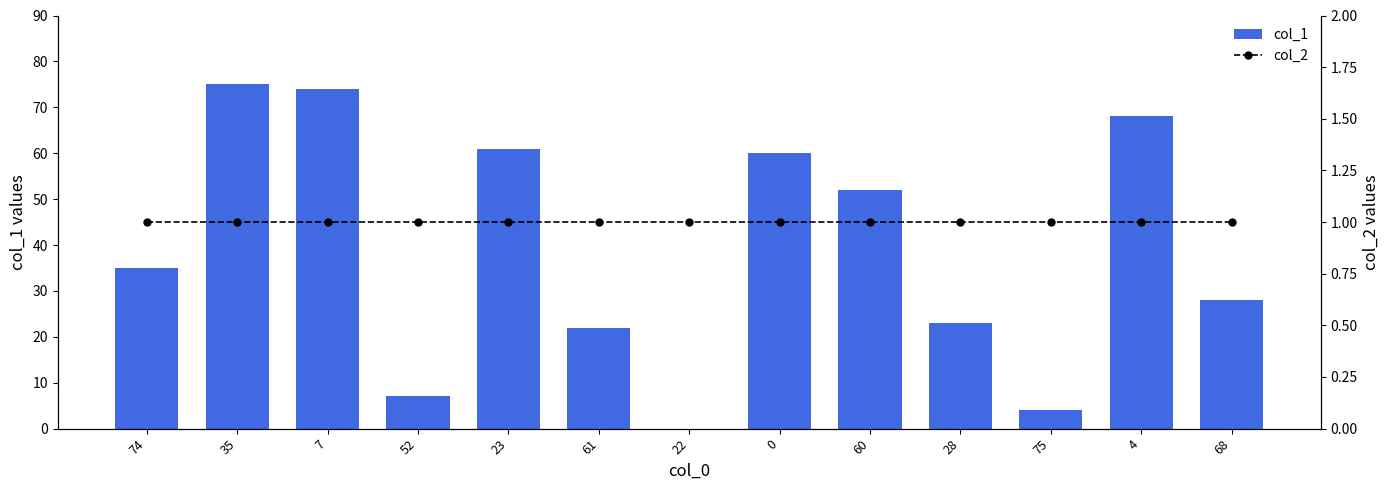

What is the label of the 1st bar from the left?

74